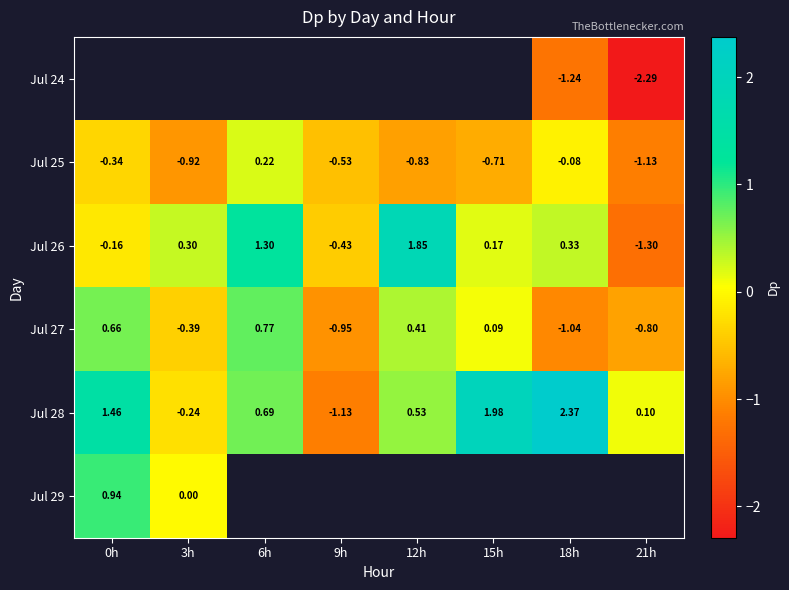

What is the minimum value shown in the chart?

-2.3